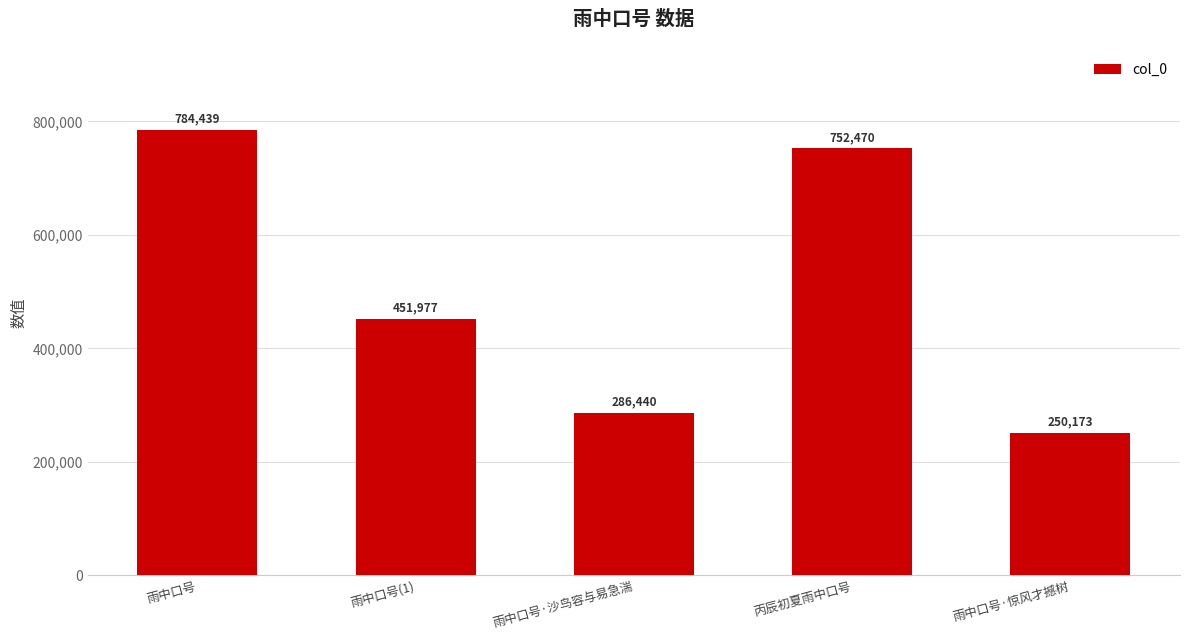

What value does the data have at 丙辰初夏雨中口号, to the nearest 100?

752500